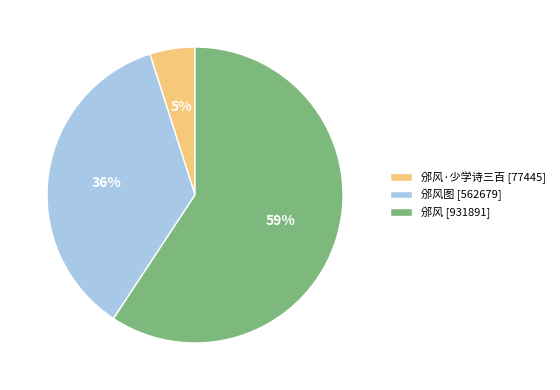

Which has a higher value, 邠风图 [562679] or 邠风 [931891]?

邠风 [931891]